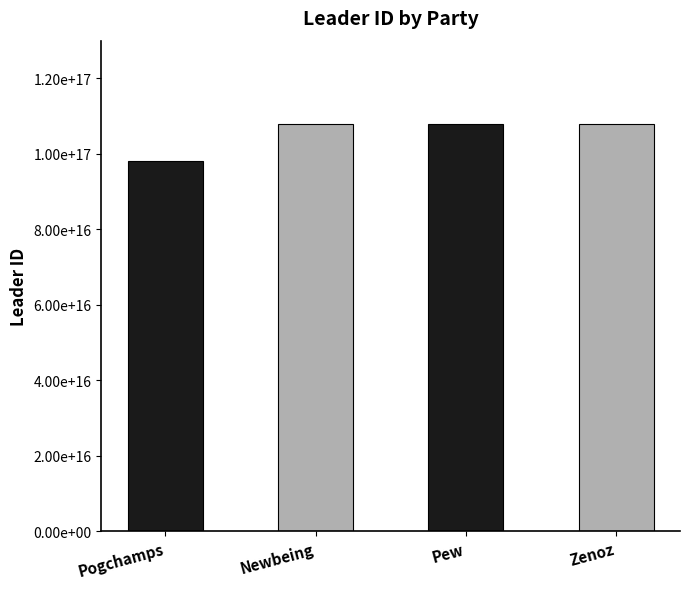

Reading right to left, what are all the values shown in this chart?

108035991394074624	108035991394074624	108035991394074624	98153913609375744